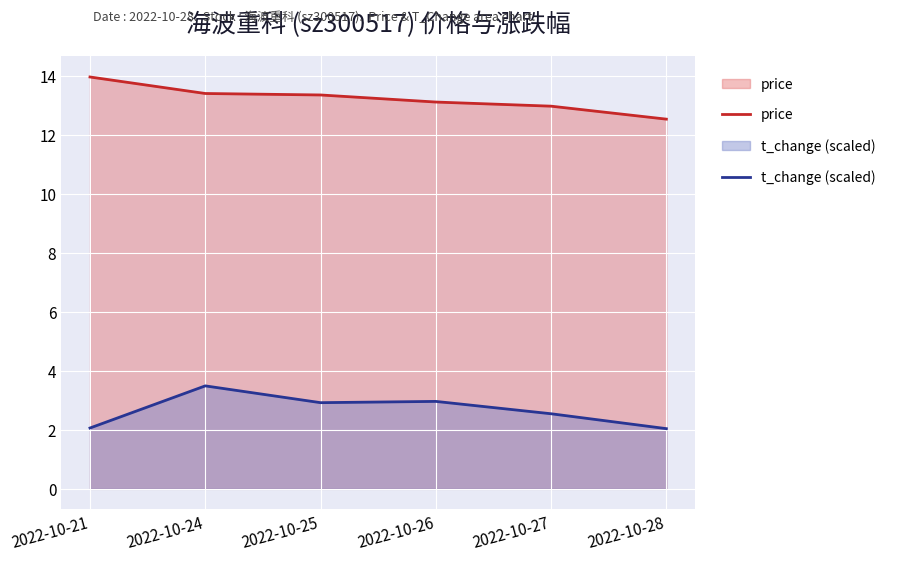

Reading left to right, list all the values displayed in this chart.

price: 2022-10-21=14.0	2022-10-24=13.4	2022-10-25=13.4	2022-10-26=13.1	2022-10-27=13.0	2022-10-28=12.5
t_change (scaled): 2022-10-21=2.1	2022-10-24=3.5	2022-10-25=2.9	2022-10-26=3.0	2022-10-27=2.5	2022-10-28=2.0